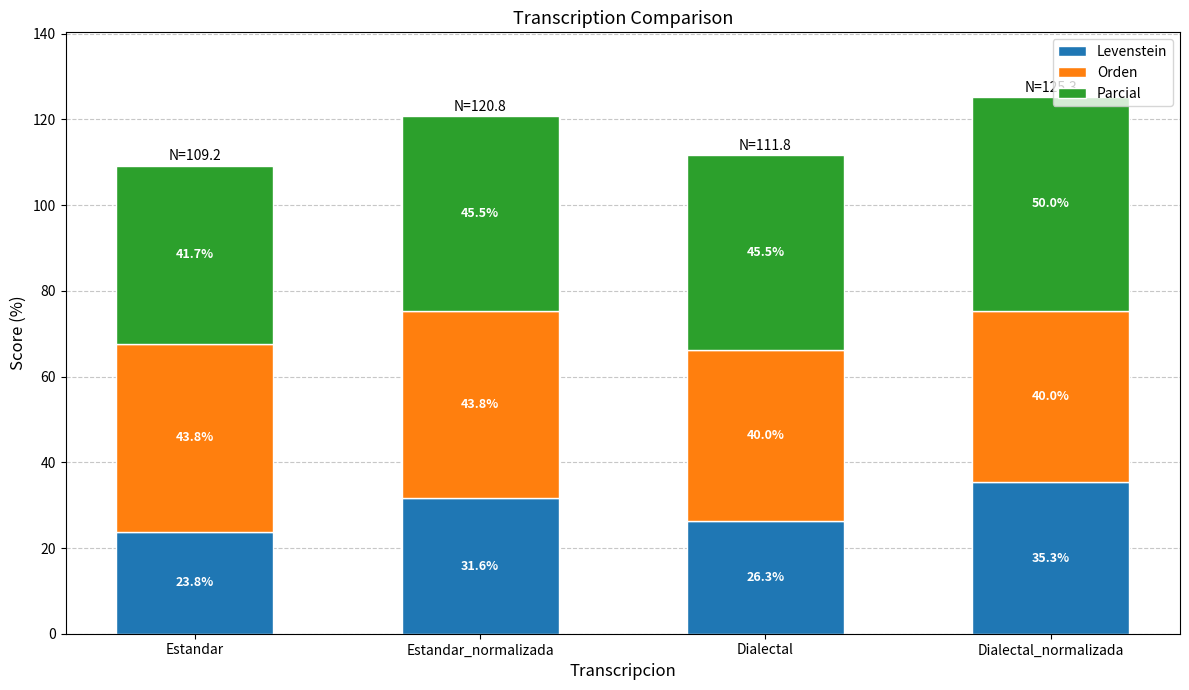

At which label is Levenstein closest to 29?

Estandar_normalizada